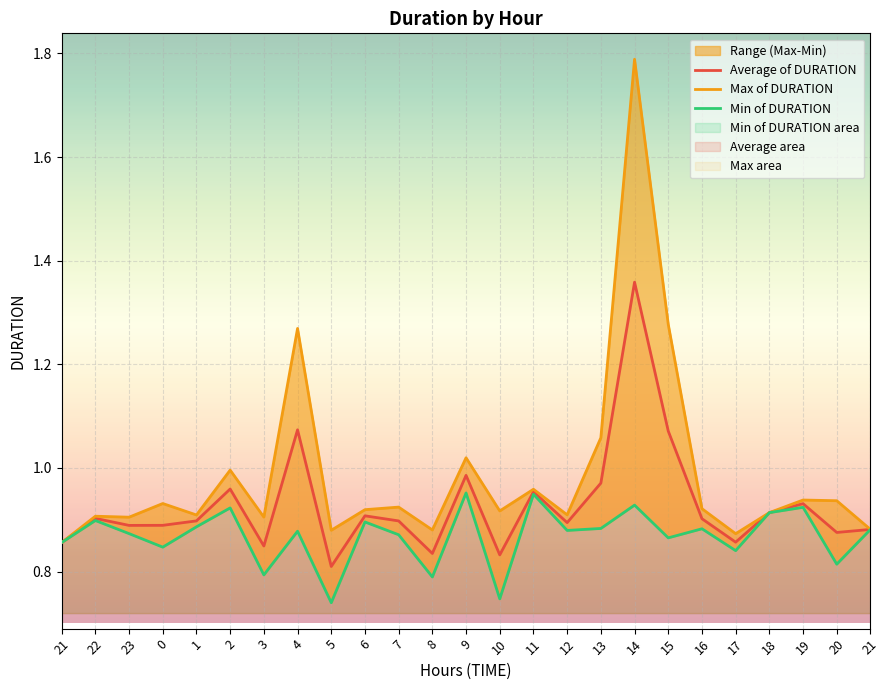

What is the label of the 5th point from the left?

1